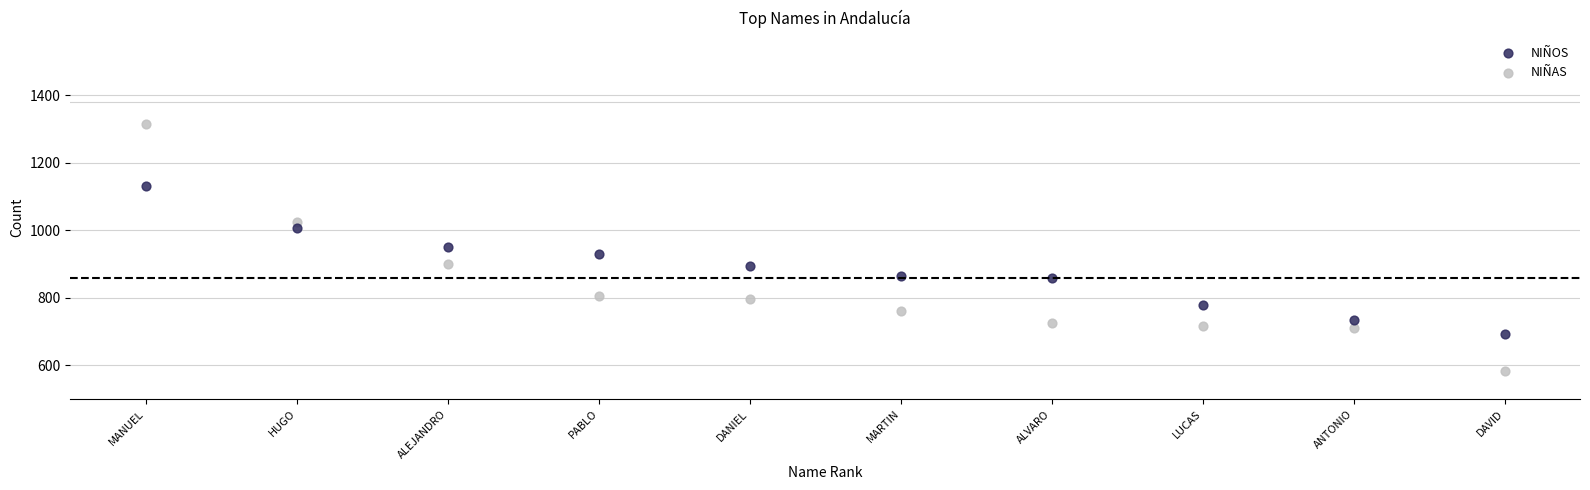

Which series reaches the maximum Y coordinate?

NIÑAS